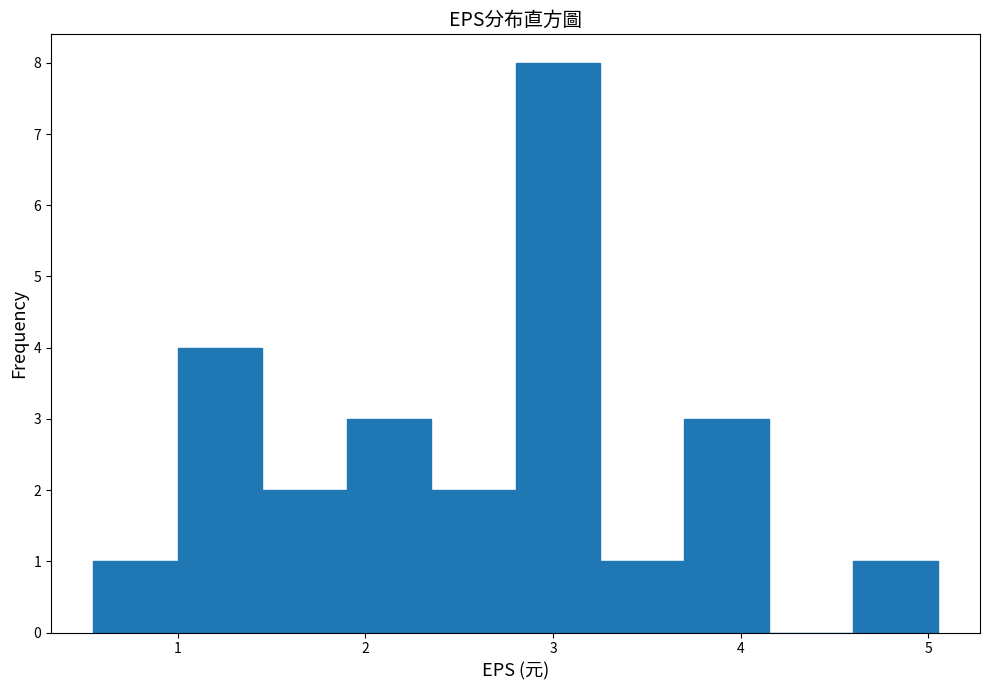

Reading left to right, list every bar in this chart as the range it spans on the x-axis followed by its height. Neither the bar edges nor the heights are printed on the chart, so give them approximately, as read against the axes.

0.55 to 1.00: 1
1.00 to 1.45: 4
1.45 to 1.90: 2
1.90 to 2.35: 3
2.35 to 2.80: 2
2.80 to 3.25: 8
3.25 to 3.70: 1
3.70 to 4.15: 3
4.15 to 4.60: 0
4.60 to 5.05: 1